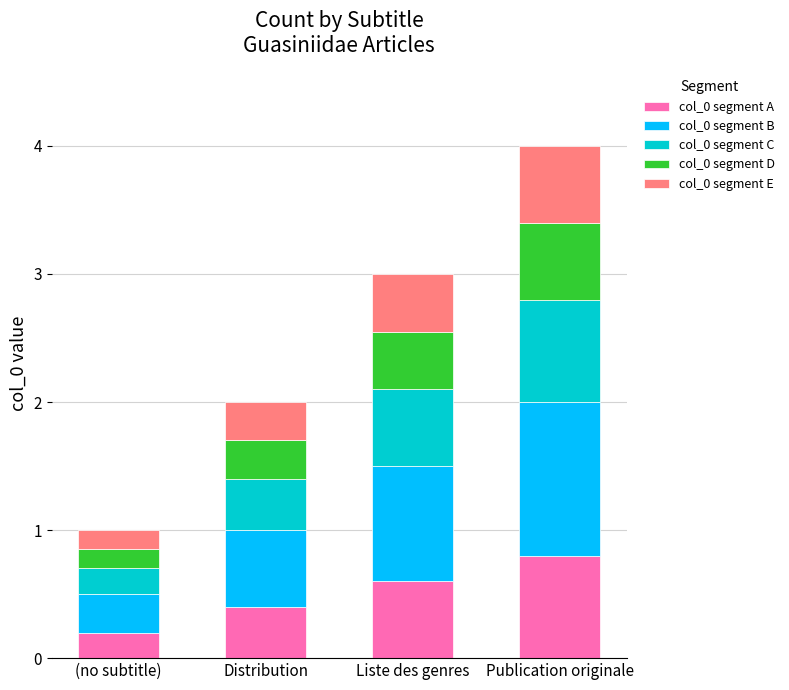

Which category has the highest value in the col_0 segment A series?

Publication originale